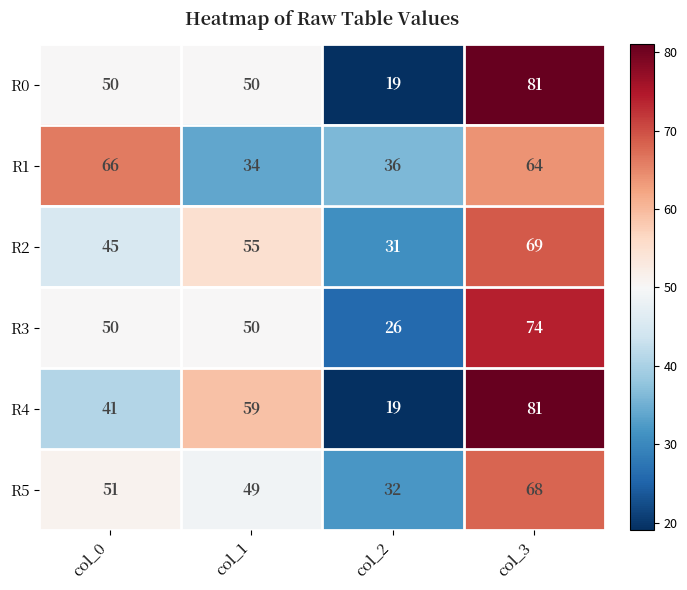

Reading left to right, list all the values displayed in this chart.

R0: 50	50	19	81
R1: 66	34	36	64
R2: 45	55	31	69
R3: 50	50	26	74
R4: 41	59	19	81
R5: 51	49	32	68